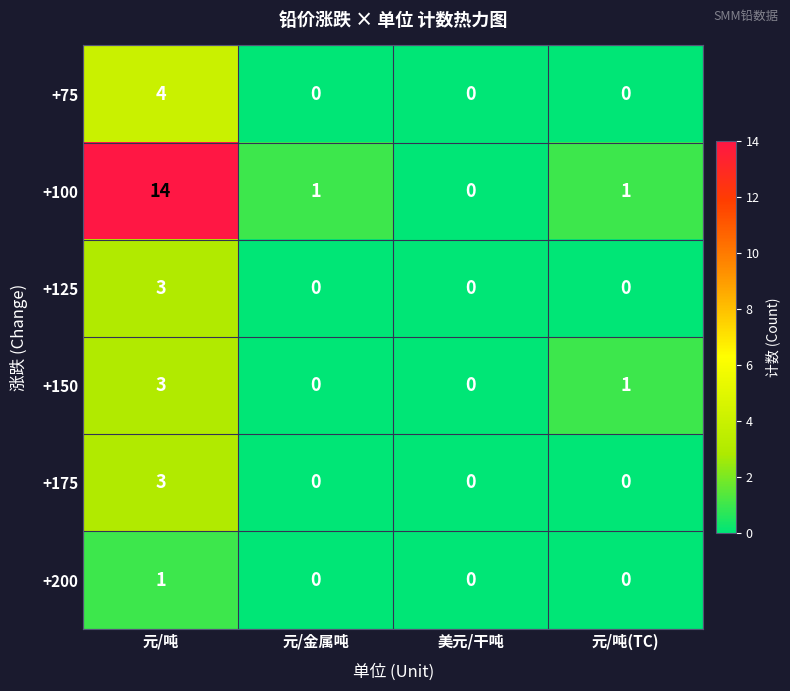

Which series has the largest total across all categories?

+100